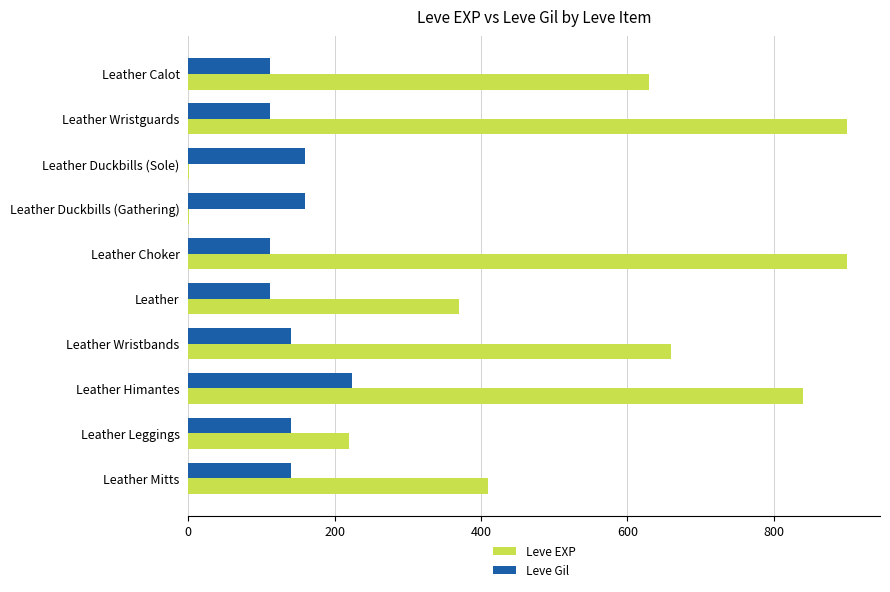

The value of Leve Gil at Leather Calot is 201. True or false?

False